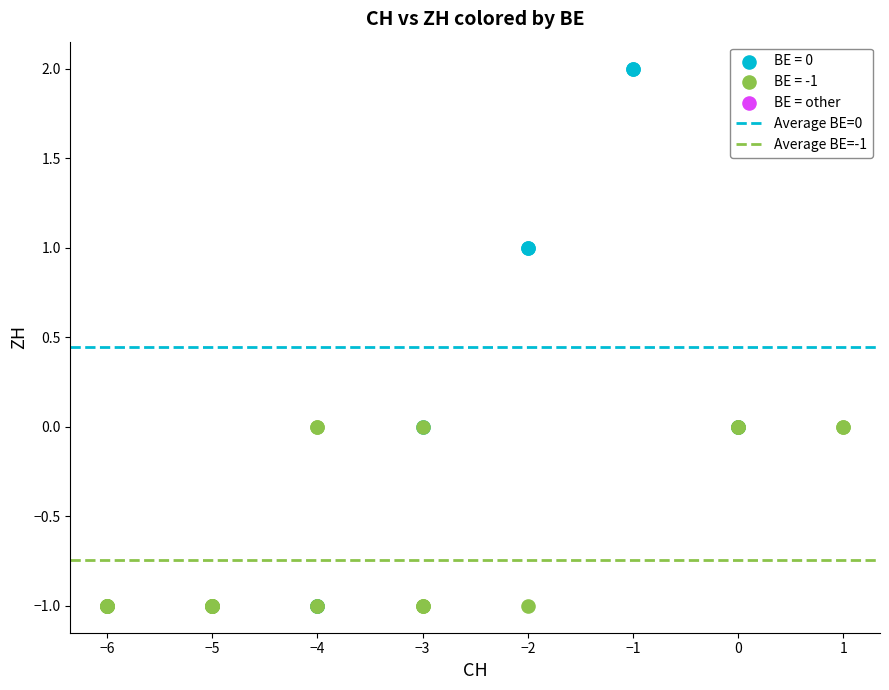

Which series contains the highest Y value?

BE = 0